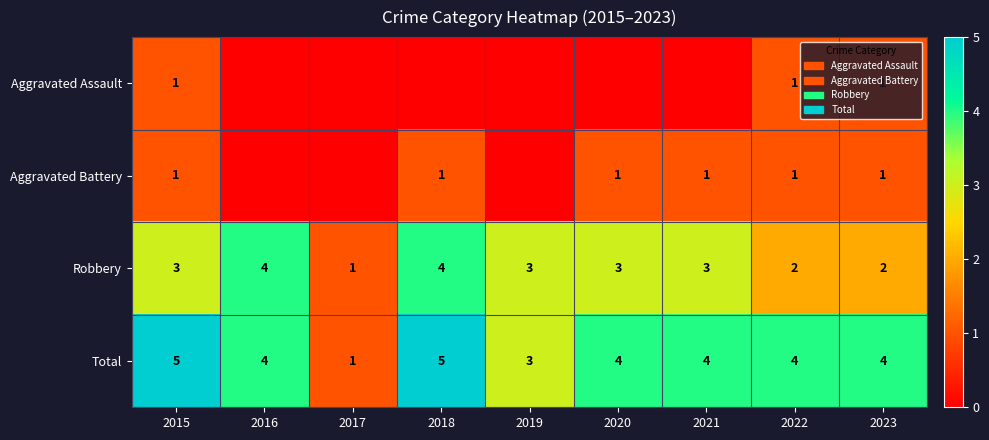

Which category has the highest value across all series?

2015